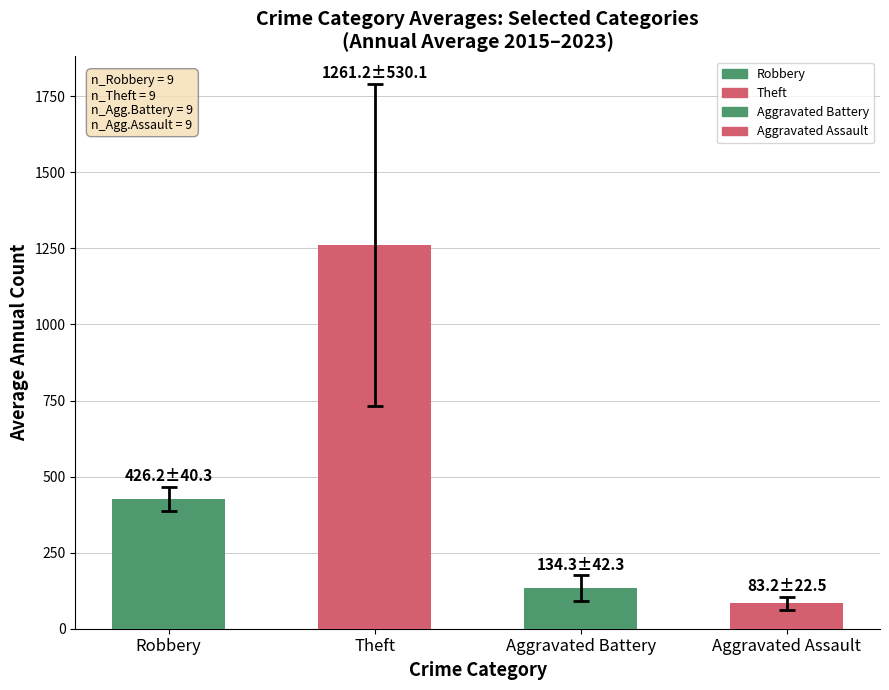

What is the approximate value at Aggravated Assault?

83.2